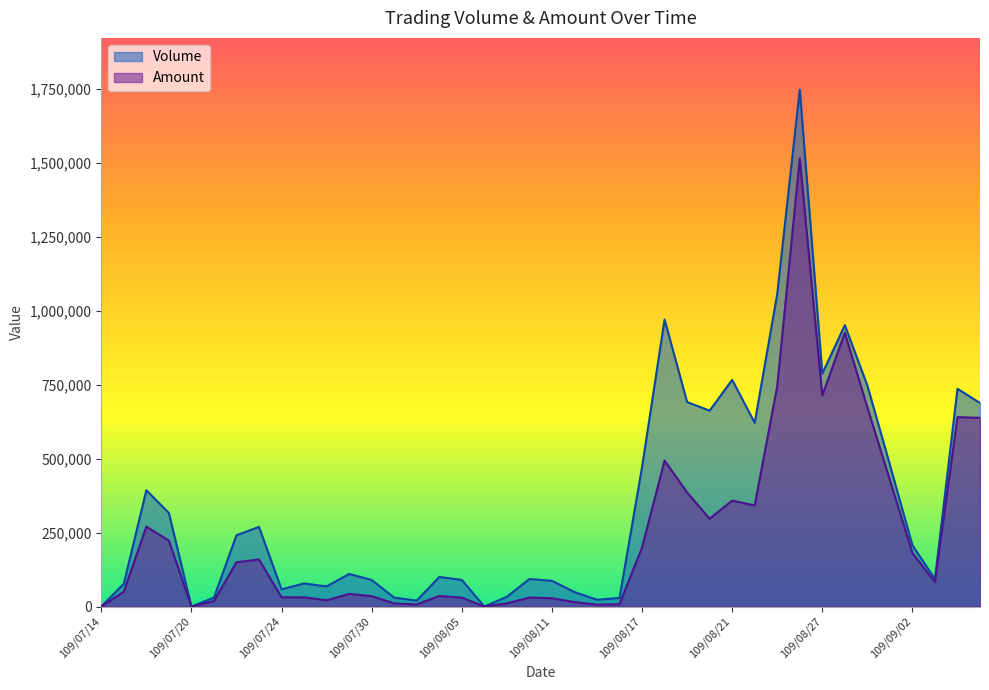

Which series has the largest range (max minus min)?

Volume